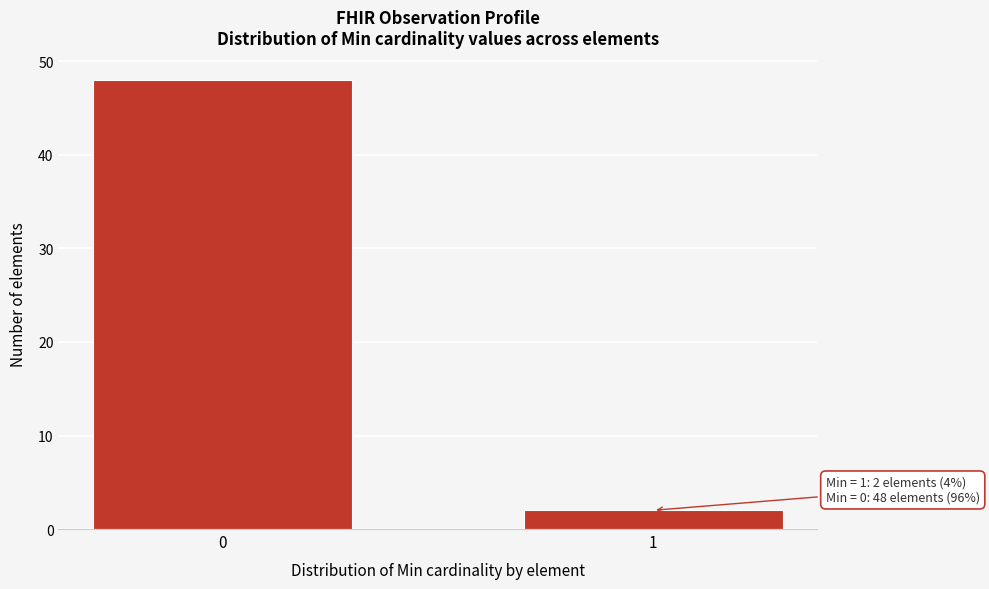

Reading left to right, what are all the values shown in this chart?

48	2